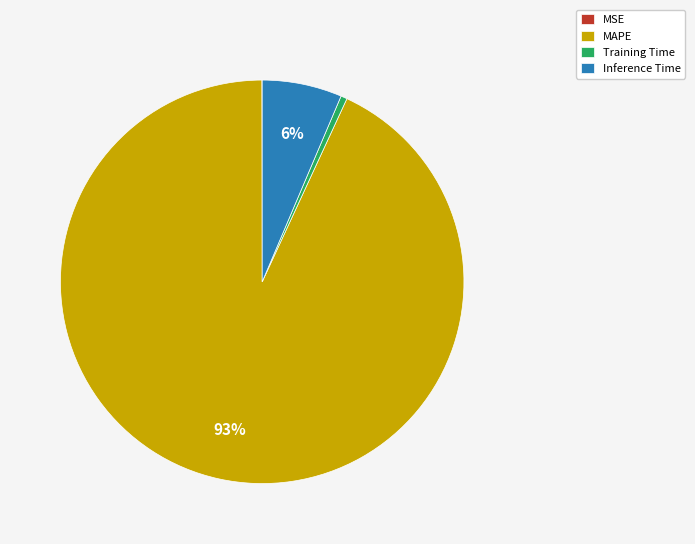

Which slice is the largest?

MAPE